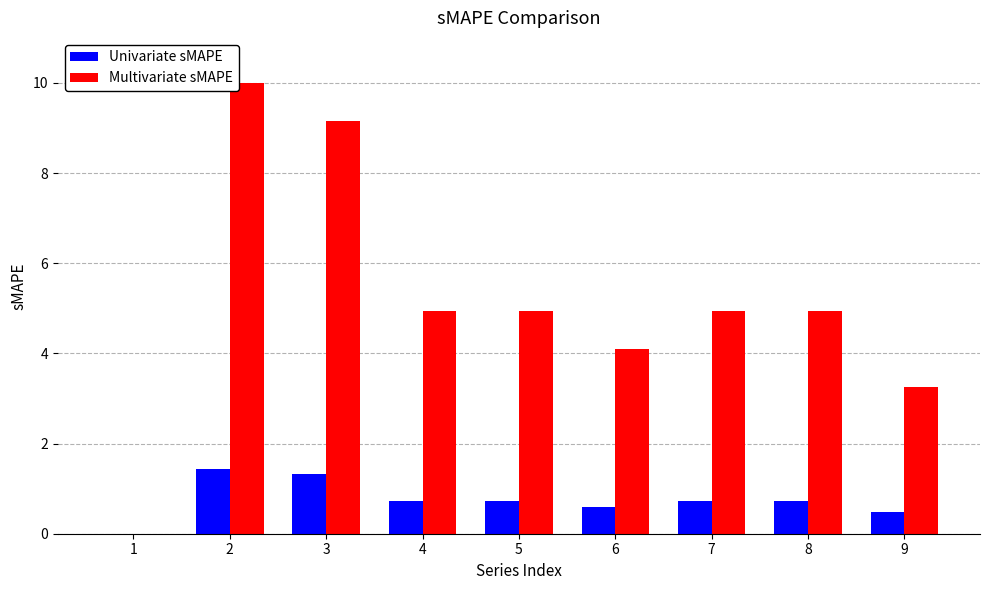

The Univariate sMAPE series shows 0.7 at 8. True or false?

True